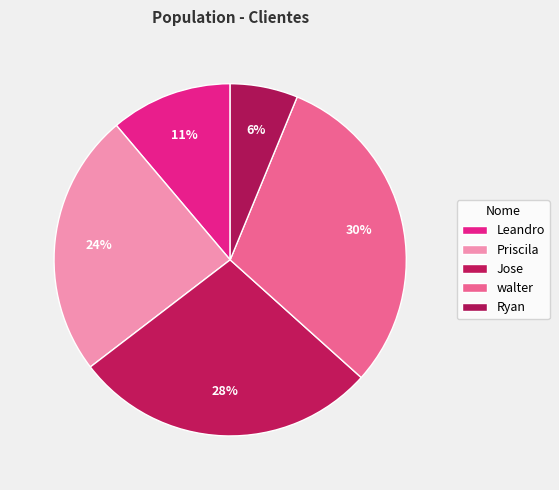

What percentage is the Jose slice, to the nearest percent?

28%